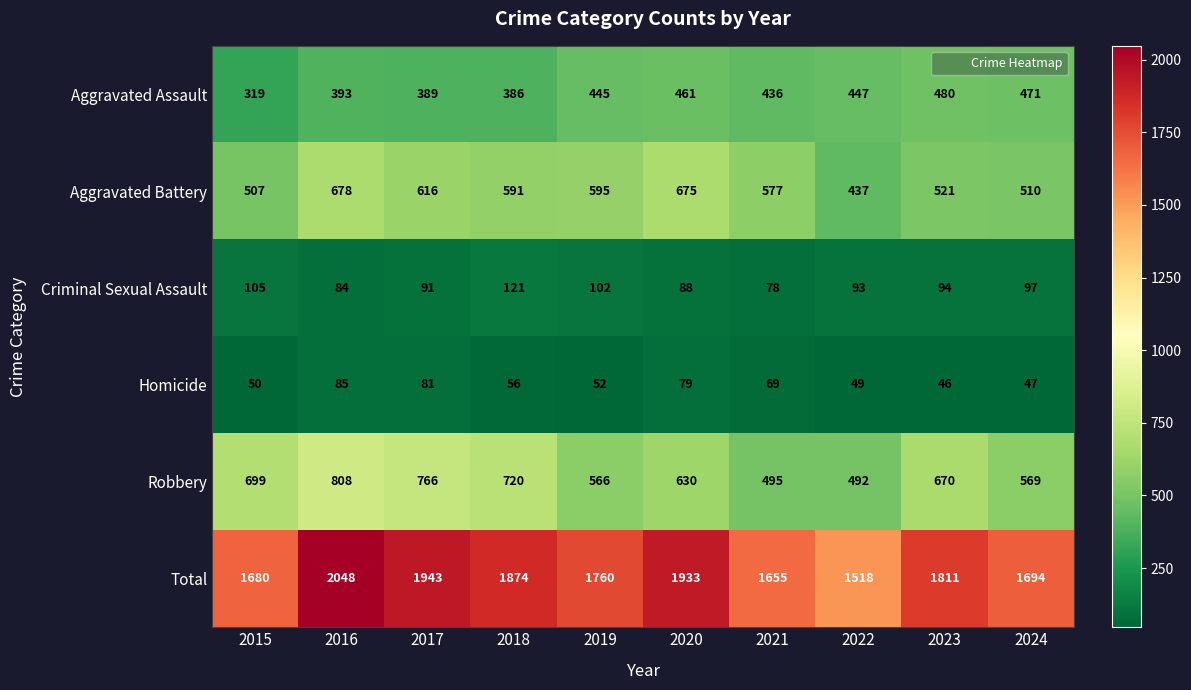

What is the difference between the Aggravated Battery values at 2018 and 2021?

14